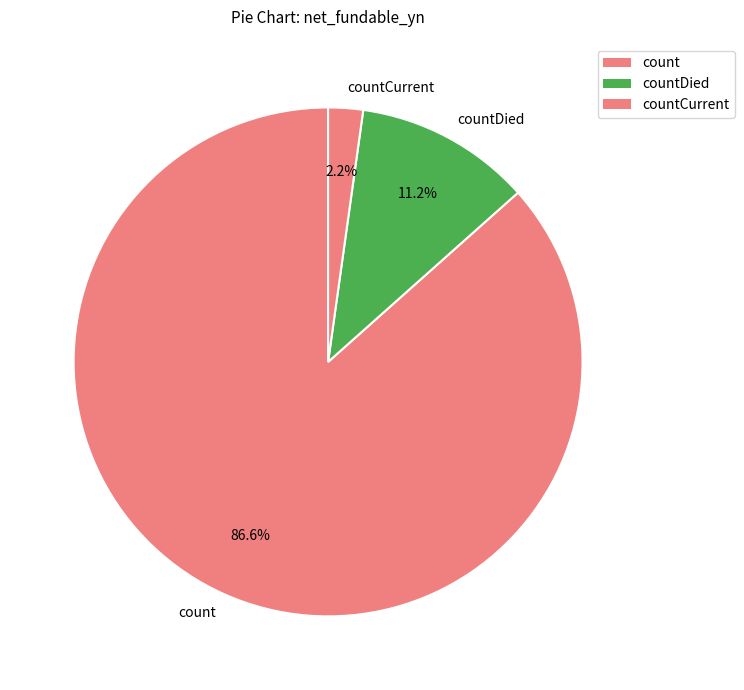

To the nearest percent, what is the difference between the largest and smallest slice percentages?

84%